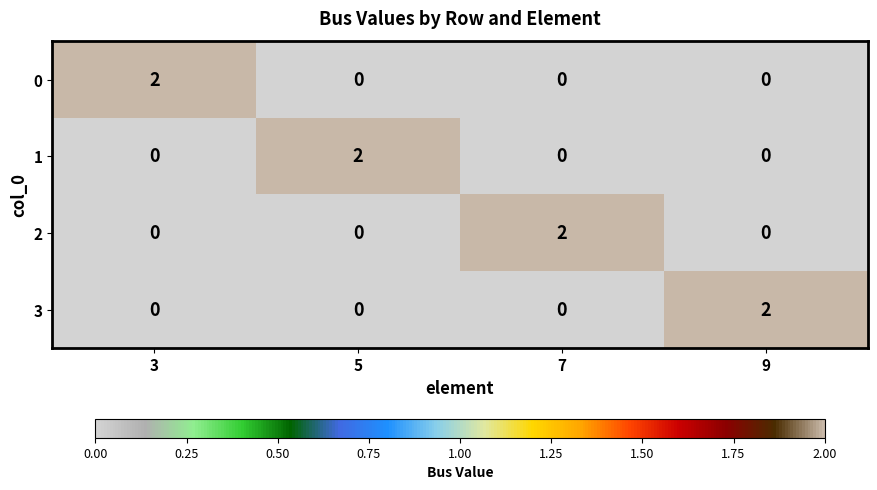

What is the maximum value shown in the chart?

2